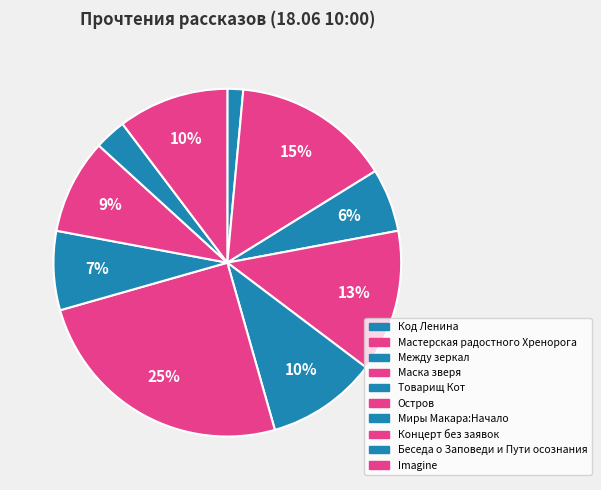

What portion of the pie excludes Беседа о Заповеди и Пути осознания?

97.1%